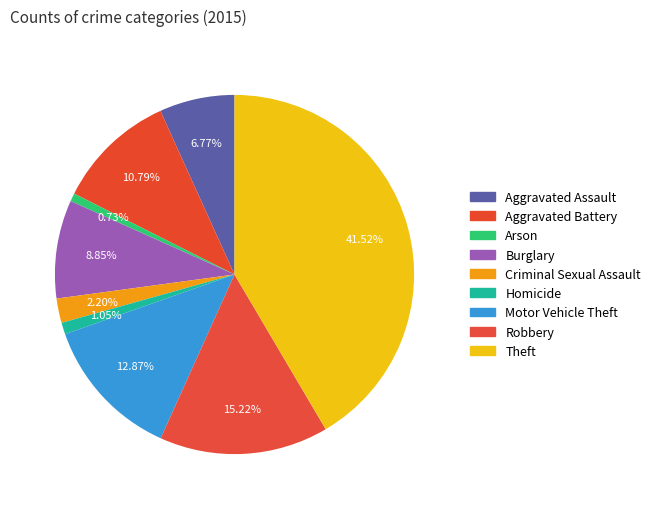

How many segments does this pie chart have?

9